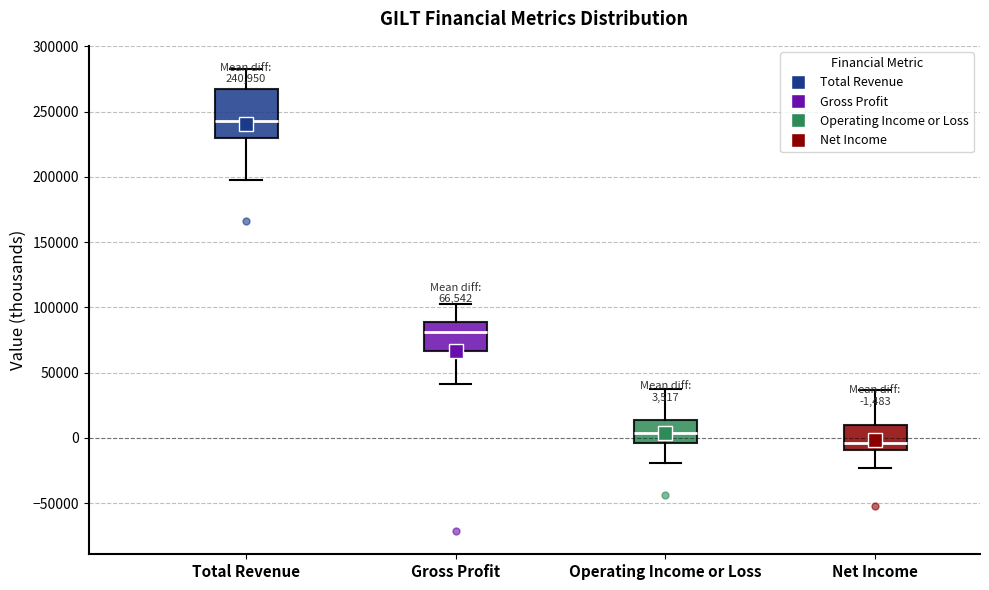

Which box's median line is the lowest?

Net Income